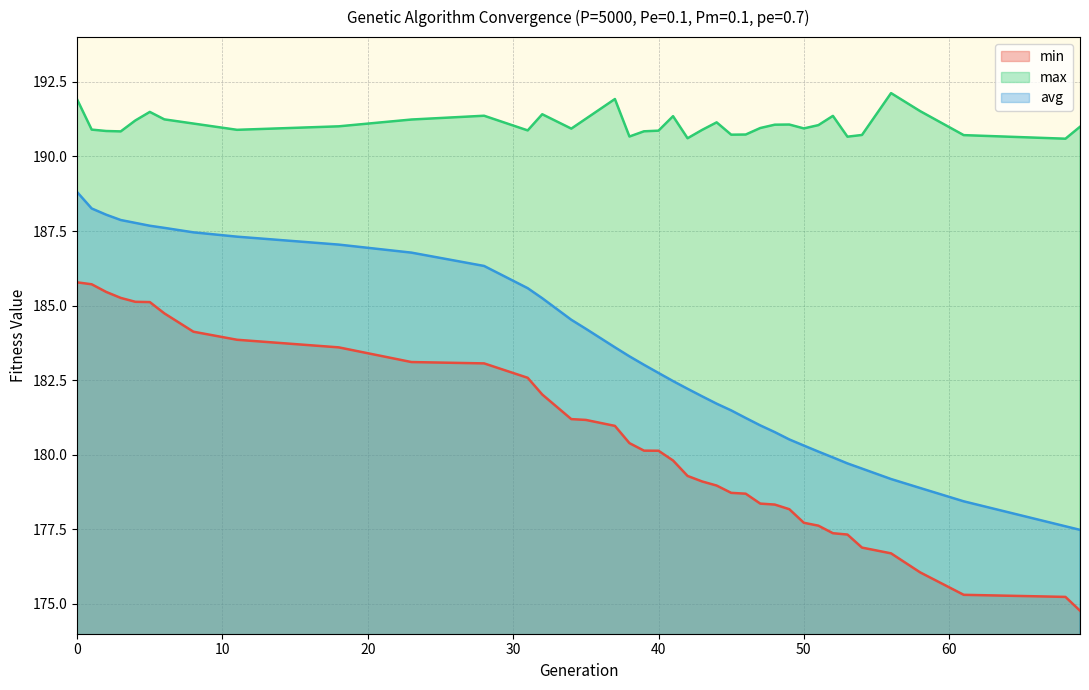

Where is the first local minimum for max?

3